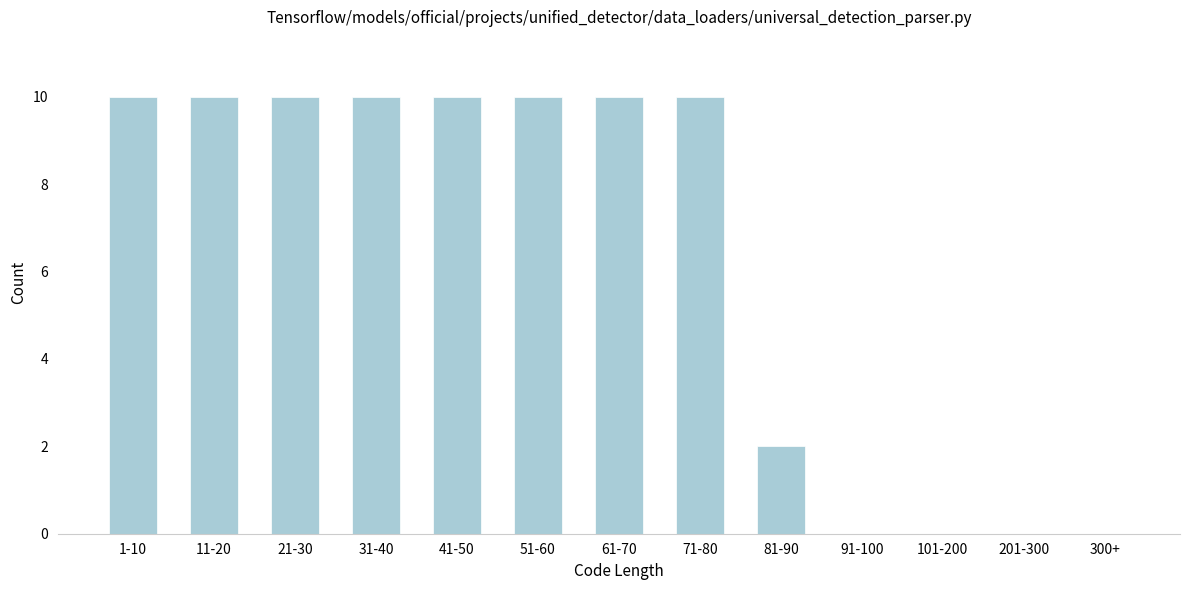

Reading right to left, transcribe all the data shown in this chart.

300+=0	201-300=0	101-200=0	91-100=0	81-90=2	71-80=10	61-70=10	51-60=10	41-50=10	31-40=10	21-30=10	11-20=10	1-10=10